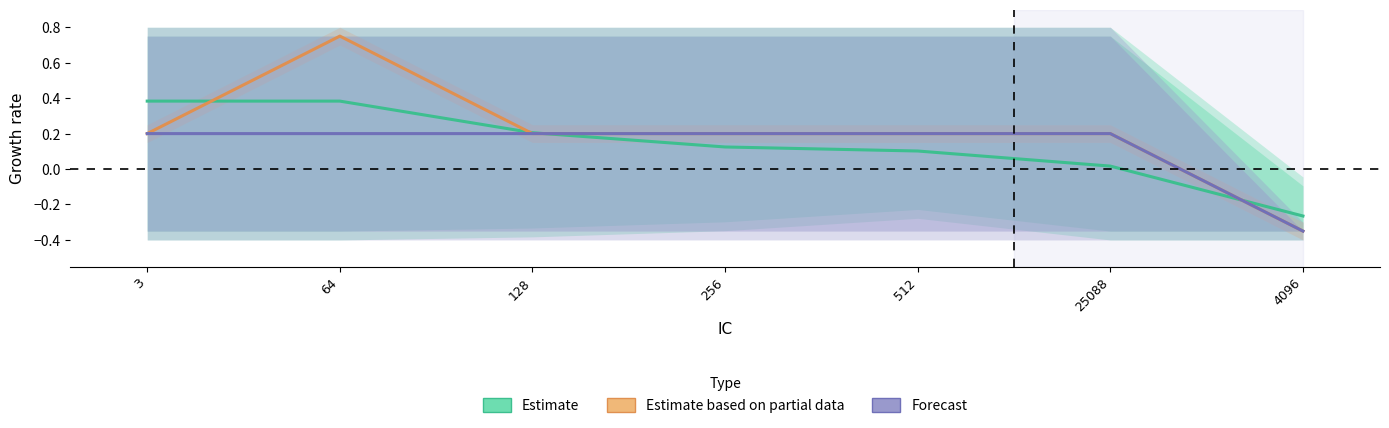

At which category is the sum across all series the highest?

64